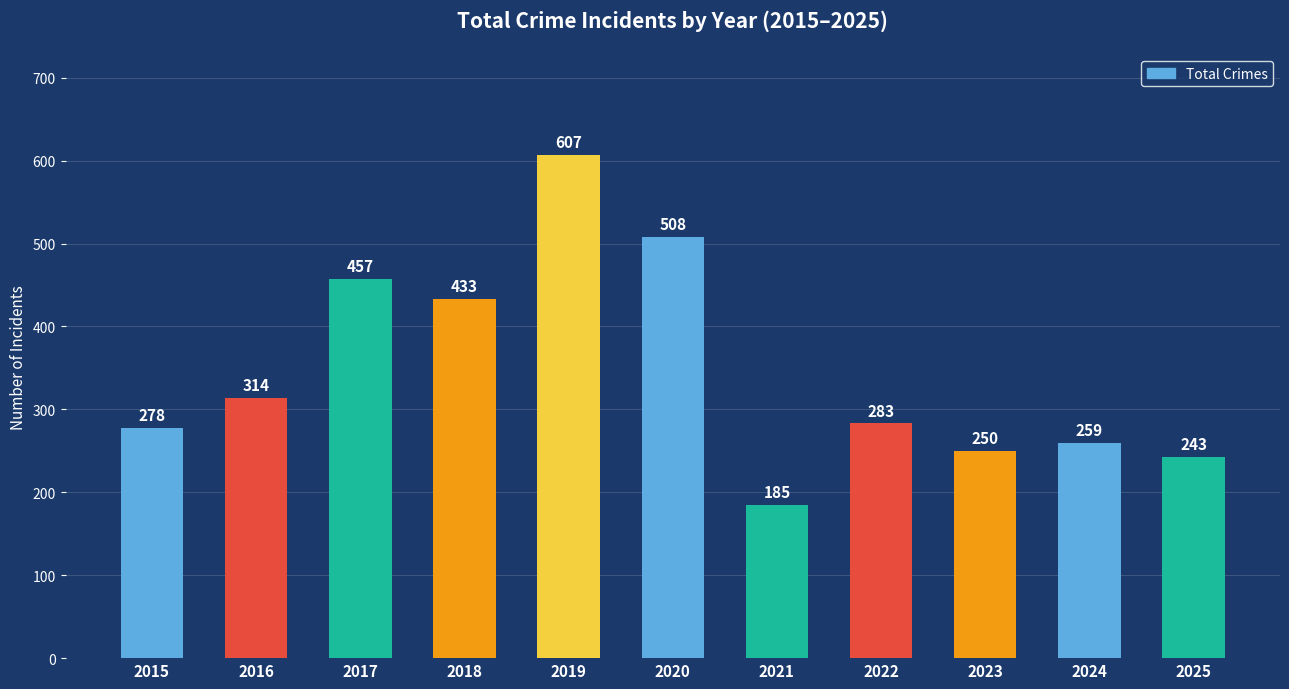

What is the change in value from 2016 to 2019?

+293